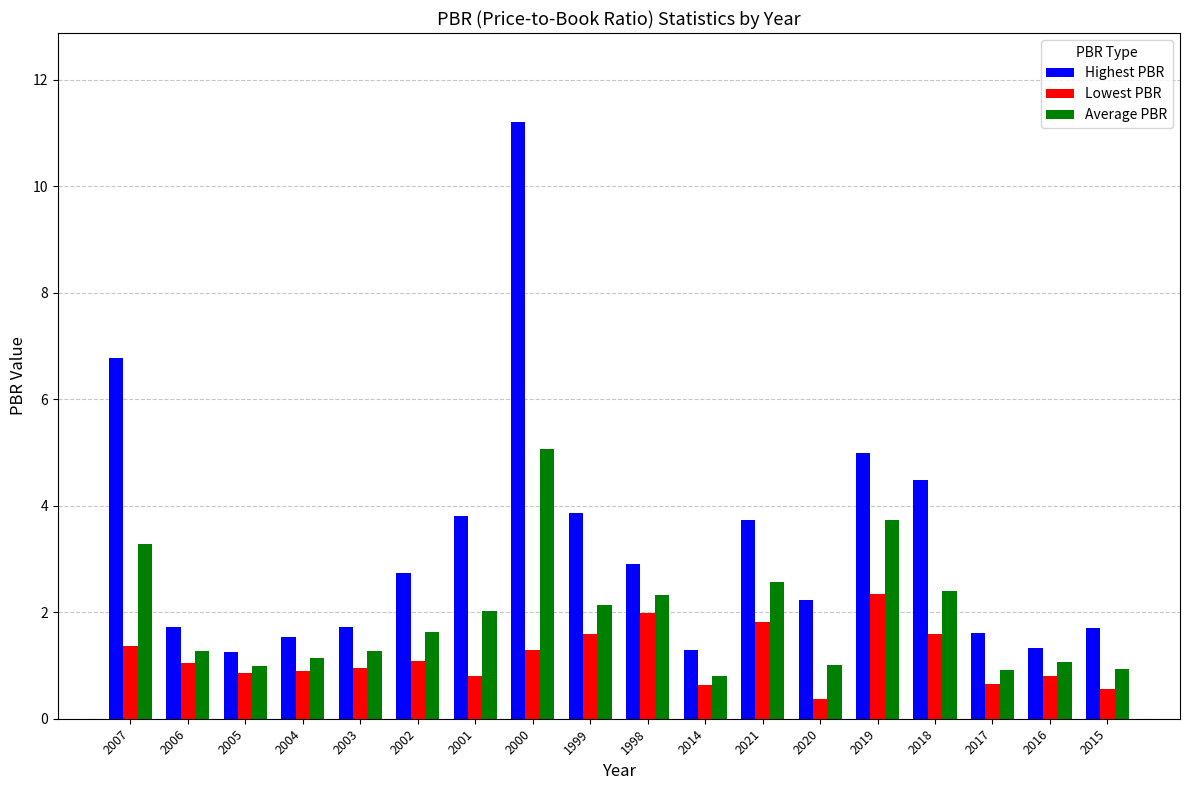

At how many categories does at least one series exceed 2?

10